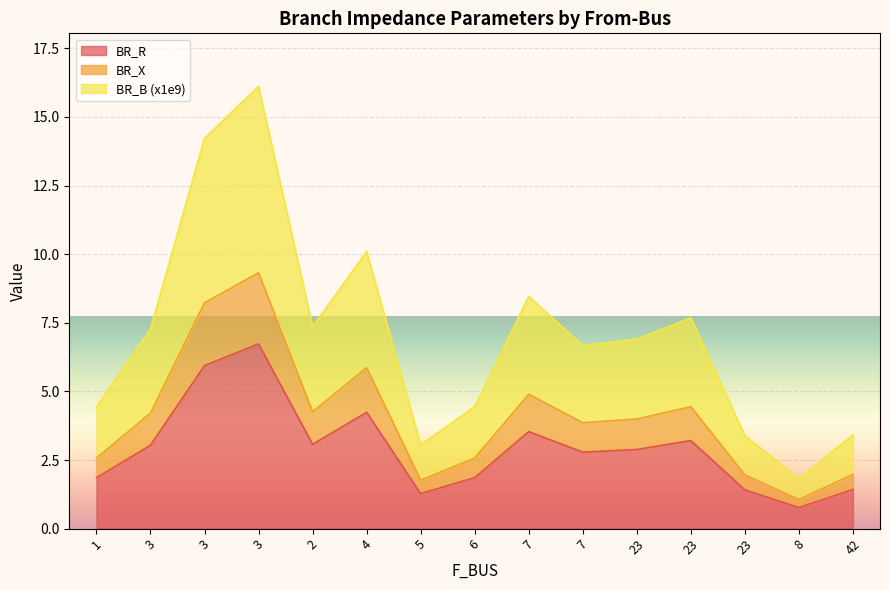

Reading right to left, what are all the values shown in this chart?

BR_R: 1.4	0.8	1.4	3.2	2.9	2.8	3.5	1.9	1.3	4.2	3.1	6.7	5.9	3.0	1.9
BR_X: 2.0	1.1	2.0	4.4	4.0	3.9	4.9	2.6	1.8	5.9	4.3	9.3	8.2	4.2	2.6
BR_B: 3.4	1.8	3.4	7.7	6.9	6.7	8.5	4.4	3.1	10.1	7.4	16.1	14.2	7.3	4.4